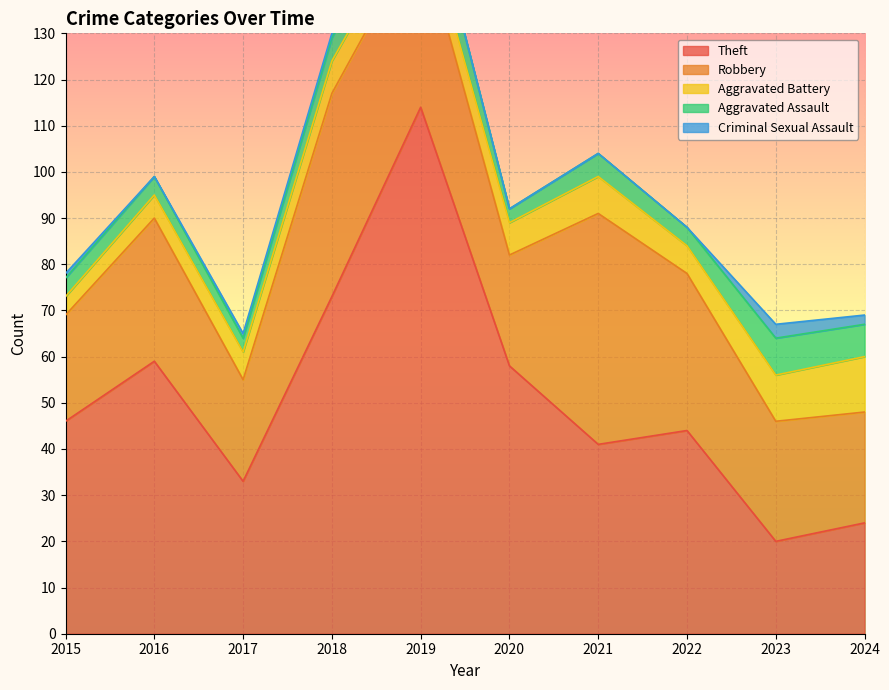

How many distinct data groups are displayed?

5